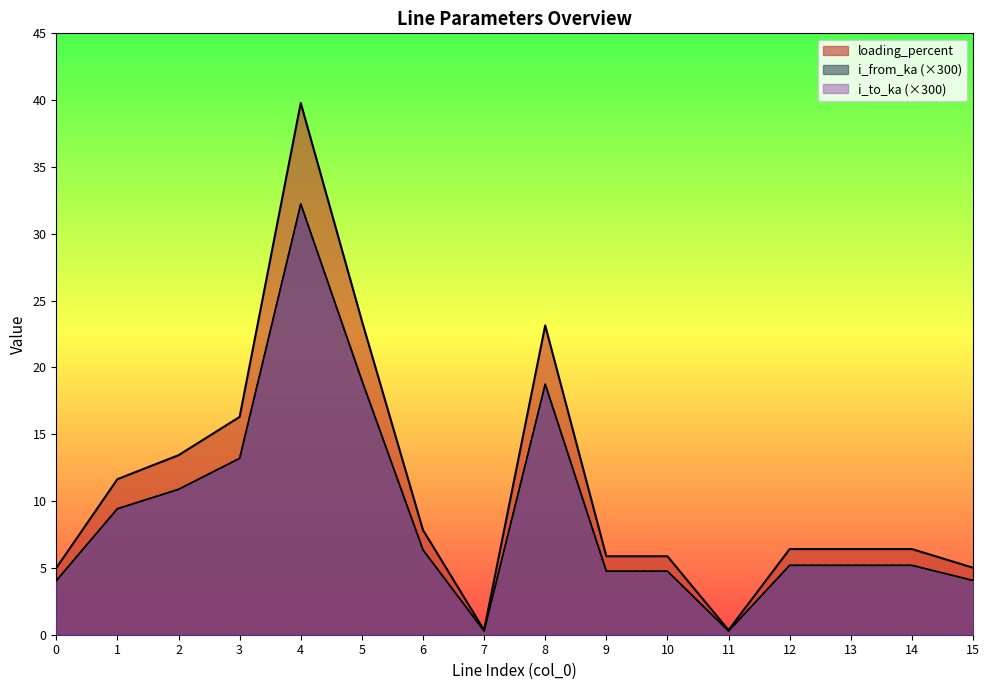

True or false: i_from_ka has more than 2 points higher than both neighbors.

True